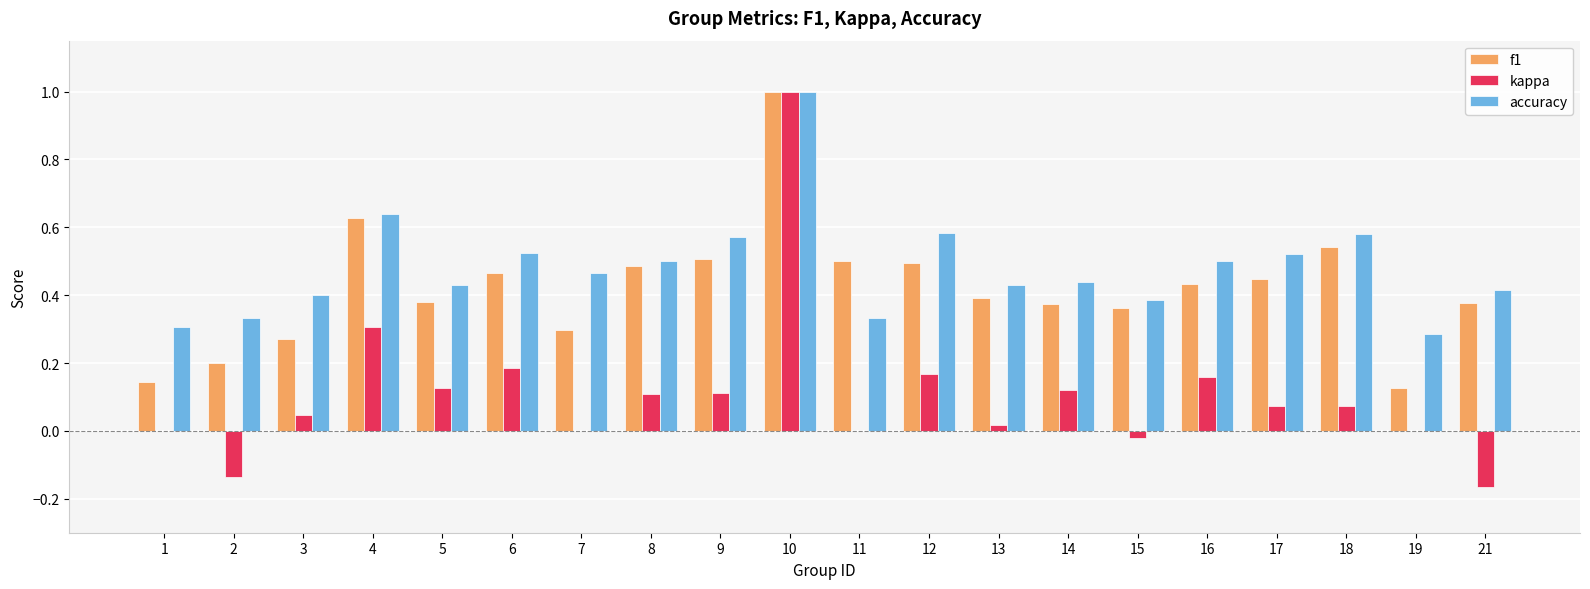

Does the chart contain stacked bars?

No